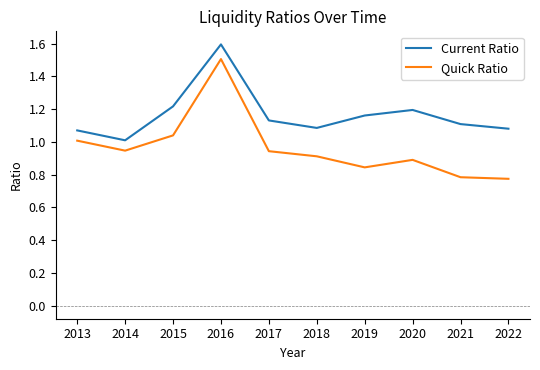

How many lines are shown in the chart?

2